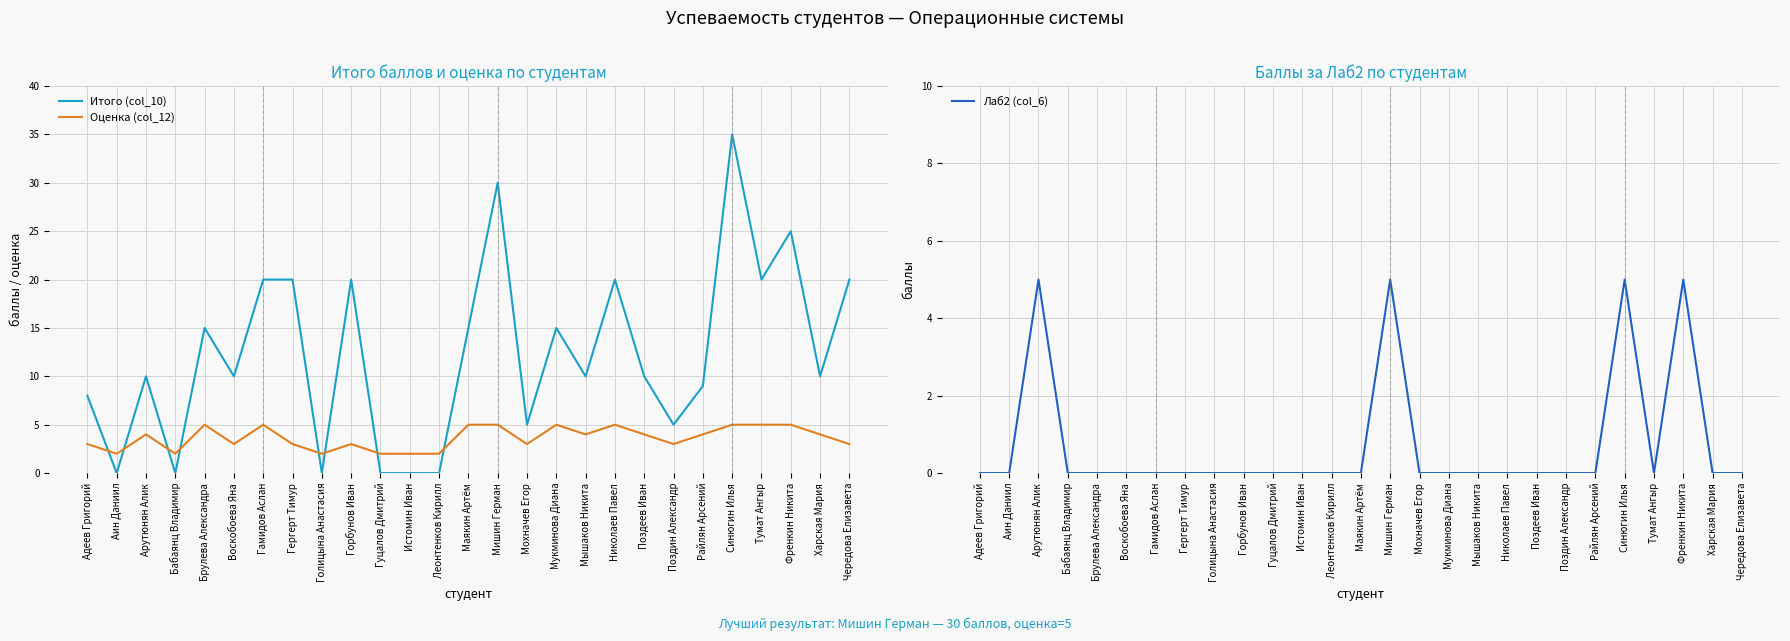

What is the total value across all series at Голицына Анастасия?

2